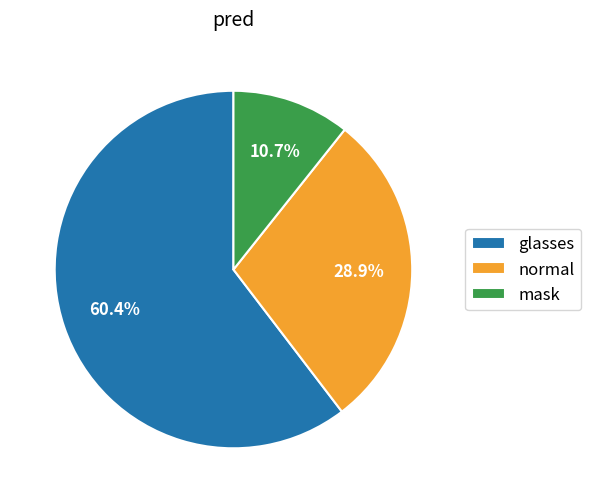

How many slices are in this pie chart?

3